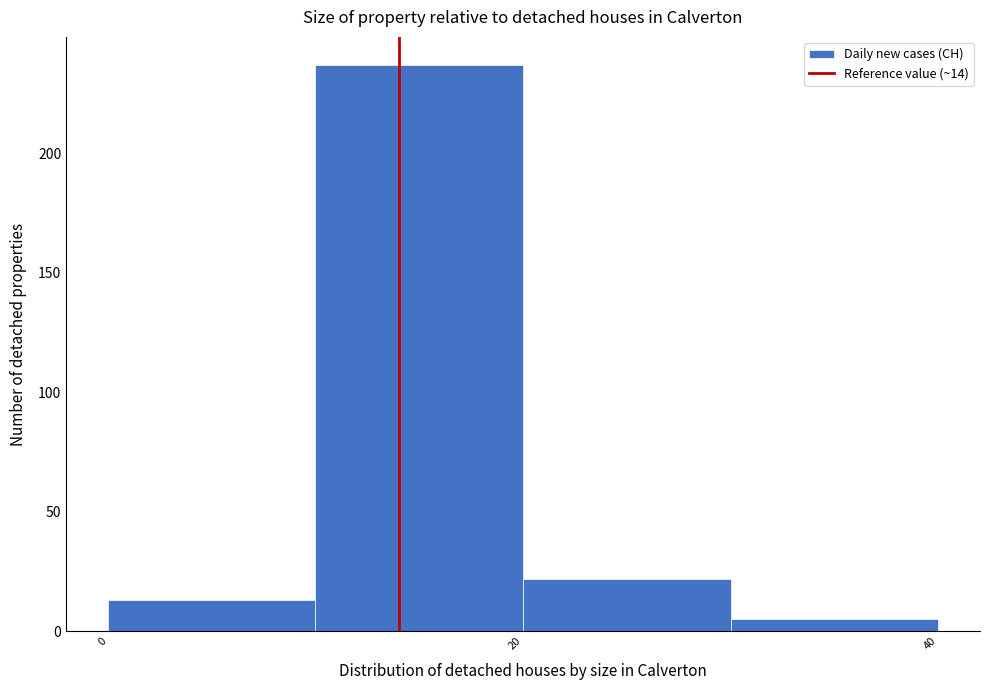

Reading left to right, list every bar in this chart as the range it spans on the x-axis followed by its height. The values are not printed on the chart, so give them approximately, as read against the axis.

0 to 10: 15
10 to 20: 235
20 to 30: 20
30 to 40: 5